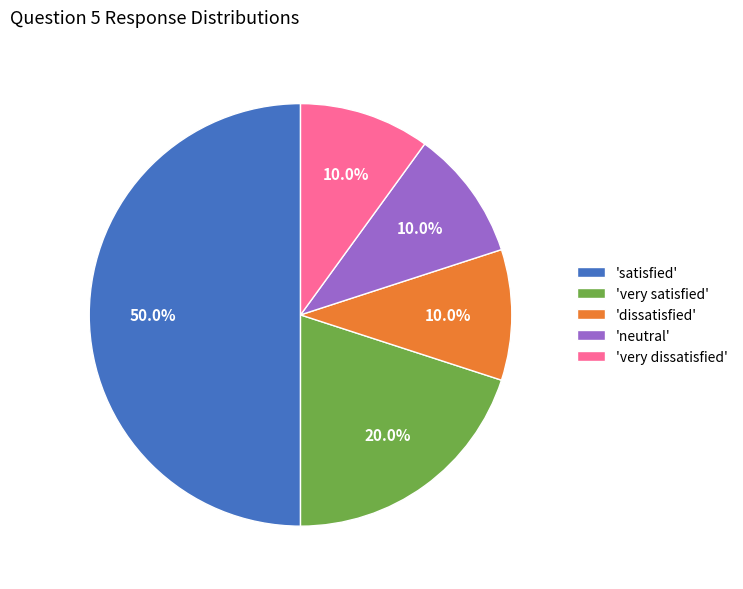

Approximately how many times larger is the value at 'neutral' compared to 'very satisfied'?

0.5